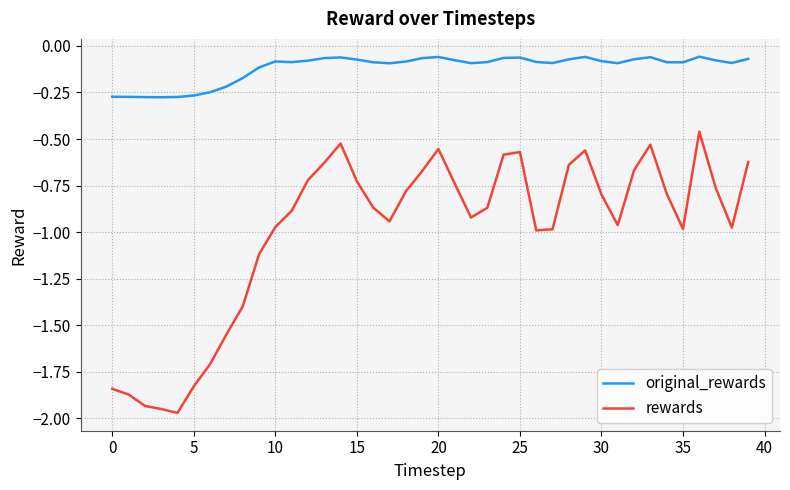

Which series has the widest spread of values?

rewards